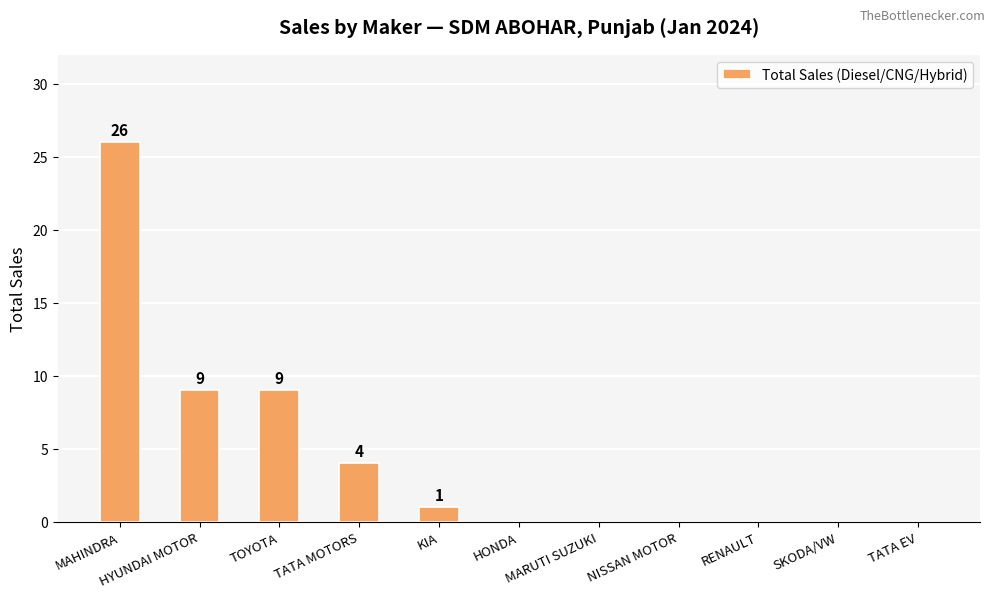

Does the chart contain stacked bars?

No